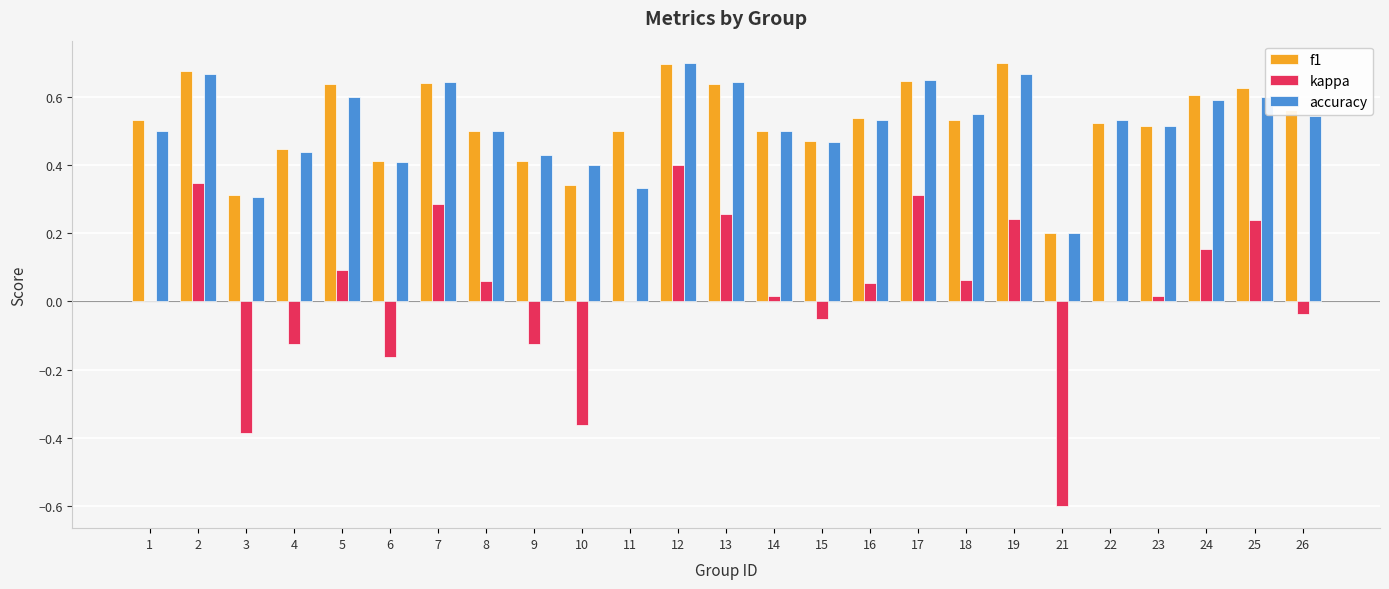

Which series changed the most between 3 and 9?

kappa